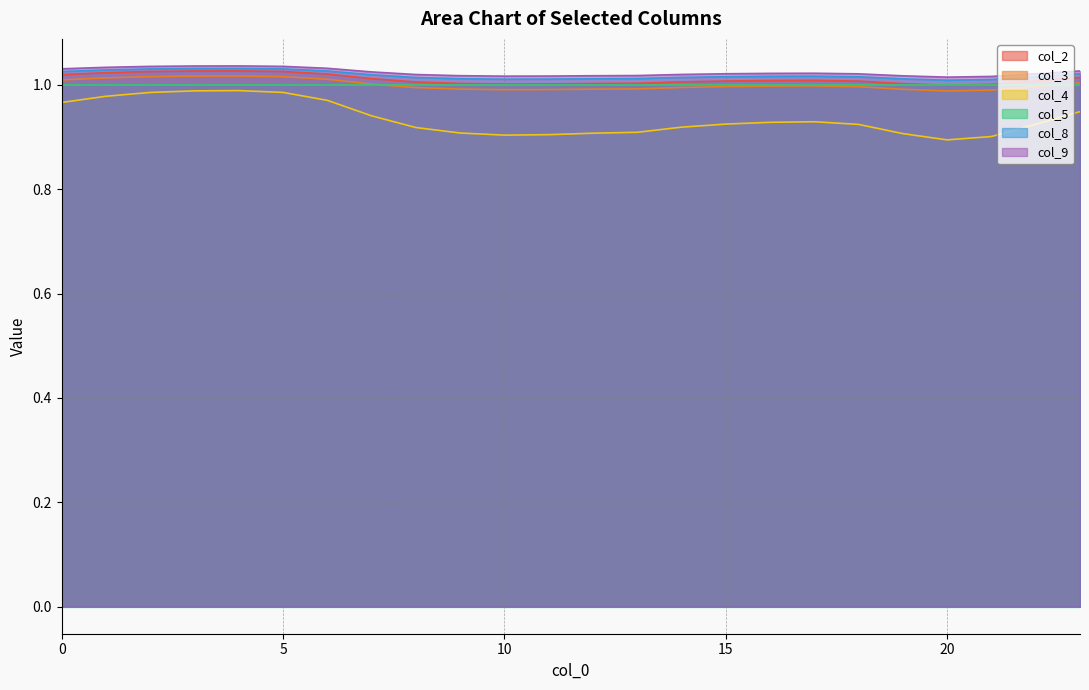

True or false: col_8 has a value of 0.6 at 15.

False